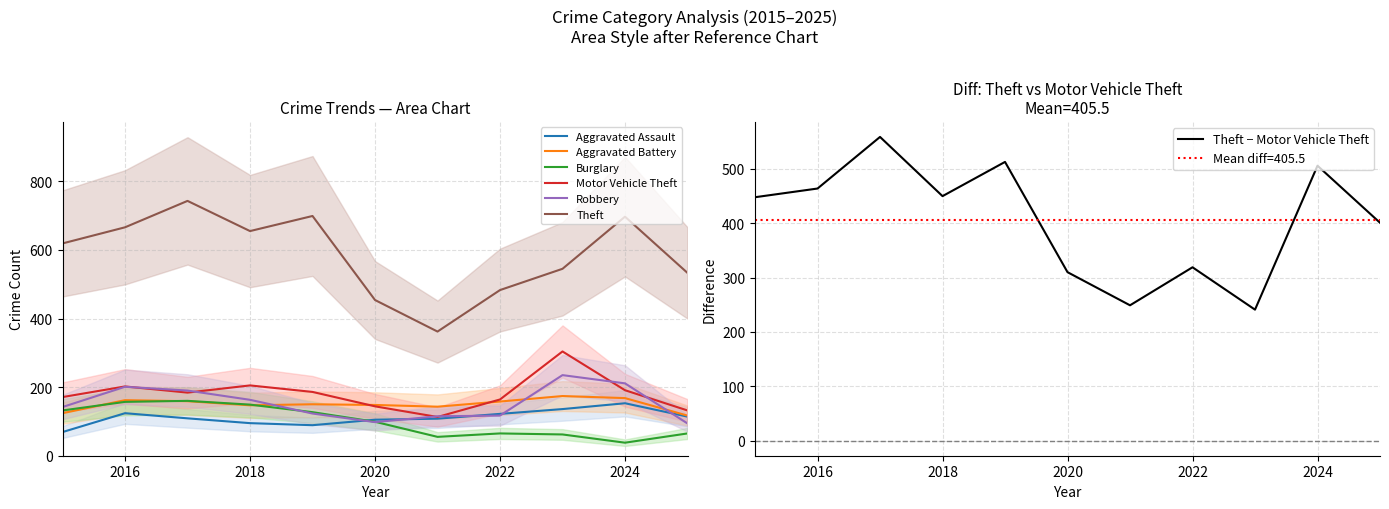

What is the spread (max minus min) of values at 2015?

550